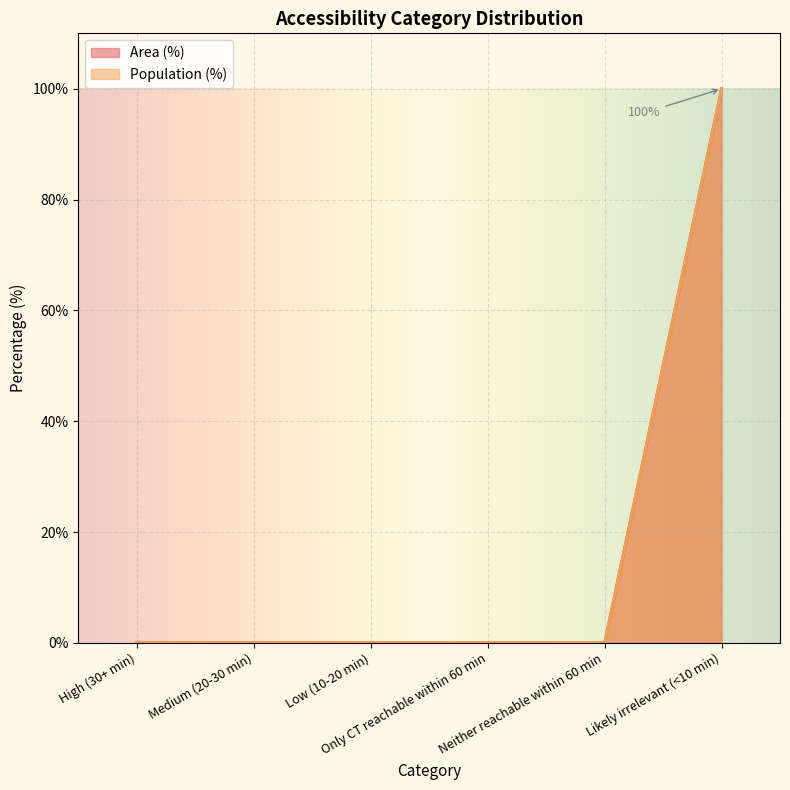

Is the value of Population (%) at High (30+ min) greater than the value of Area (%) at High (30+ min)?

No